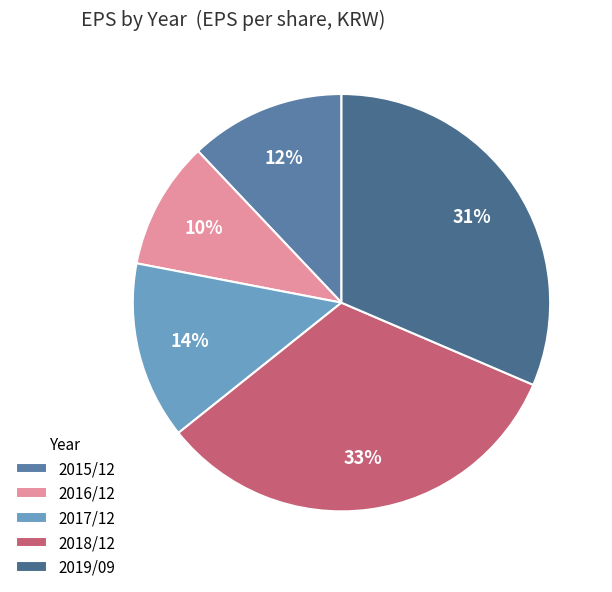

Is there any slice that represents more than half of the pie?

No